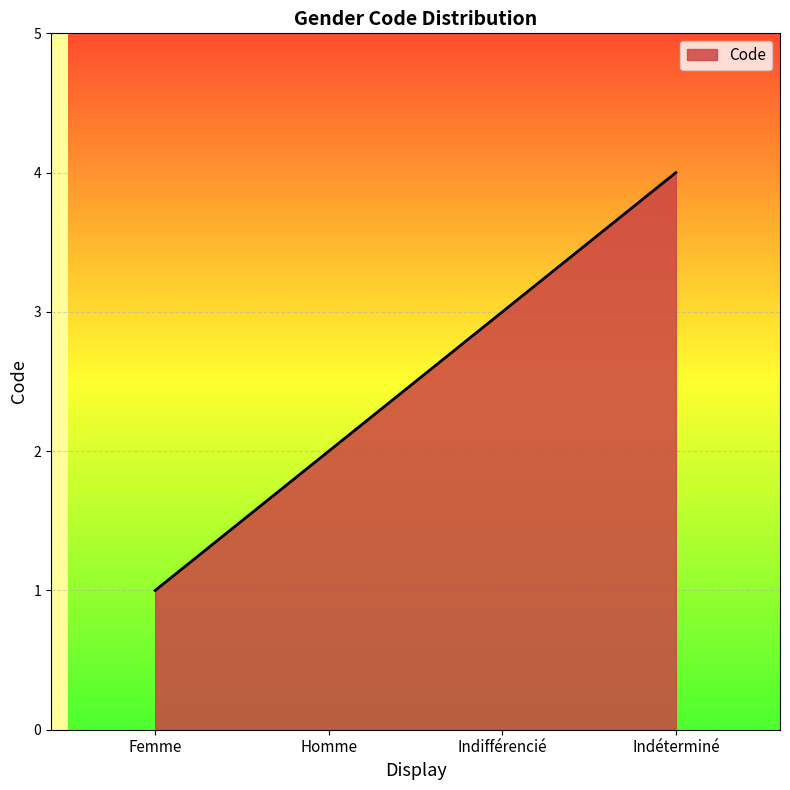

The chart shows a value of 1 at Femme. True or false?

True